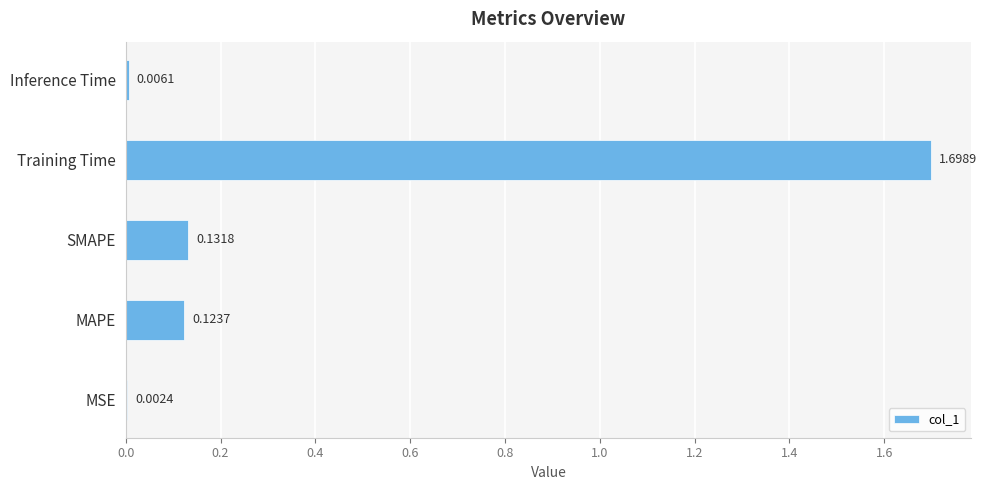

Does the chart contain stacked bars?

No